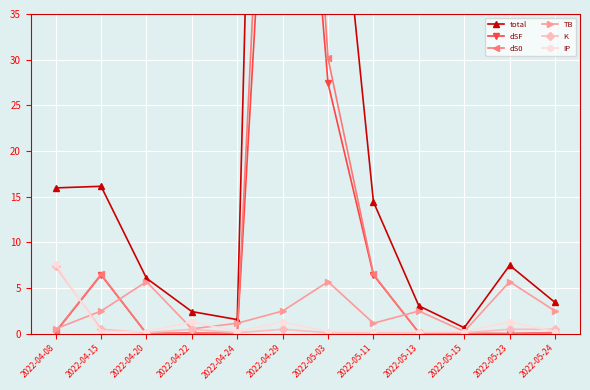

The TB series shows 2.5 at 2022-05-13. True or false?

True